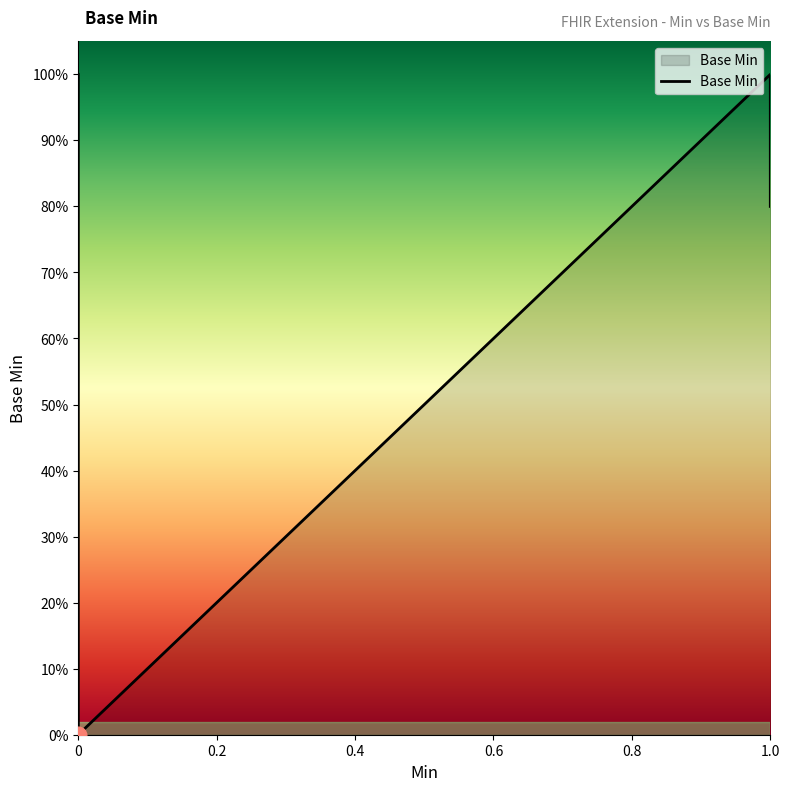

Reading left to right, list all the values displayed in this chart.

0	0	0	1	0	0	0	0	0